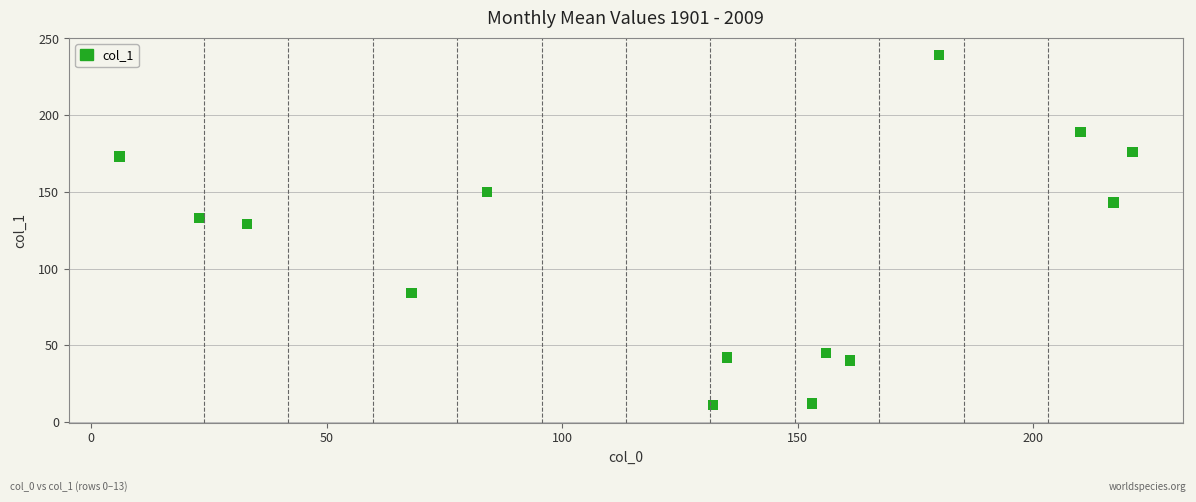

What Y value in the scatter plot is closest to 125?

129